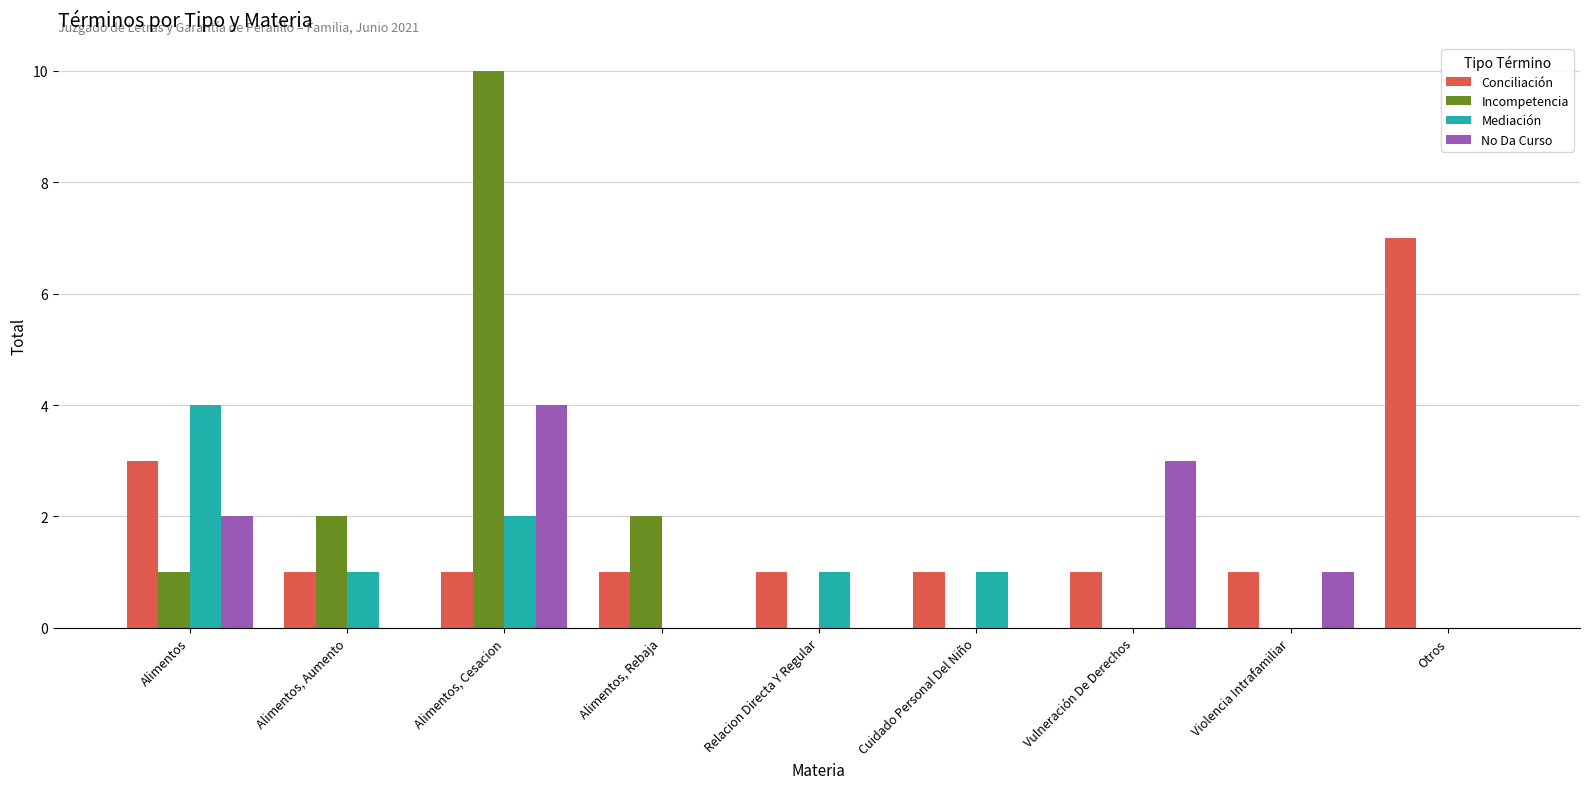

Reading left to right, transcribe all the data shown in this chart.

Conciliación: Alimentos=3	Alimentos, Aumento=1	Alimentos, Cesacion=1	Alimentos, Rebaja=1	Relacion Directa Y Regular=1	Cuidado Personal Del Niño=1	Vulneración De Derechos=1	Violencia Intrafamiliar=1	Otros=7
Incompetencia: Alimentos=1	Alimentos, Aumento=2	Alimentos, Cesacion=10	Alimentos, Rebaja=2	Relacion Directa Y Regular=0	Cuidado Personal Del Niño=0	Vulneración De Derechos=0	Violencia Intrafamiliar=0	Otros=0
Mediación: Alimentos=4	Alimentos, Aumento=1	Alimentos, Cesacion=2	Alimentos, Rebaja=0	Relacion Directa Y Regular=1	Cuidado Personal Del Niño=1	Vulneración De Derechos=0	Violencia Intrafamiliar=0	Otros=0
No Da Curso: Alimentos=2	Alimentos, Aumento=0	Alimentos, Cesacion=4	Alimentos, Rebaja=0	Relacion Directa Y Regular=0	Cuidado Personal Del Niño=0	Vulneración De Derechos=3	Violencia Intrafamiliar=1	Otros=0